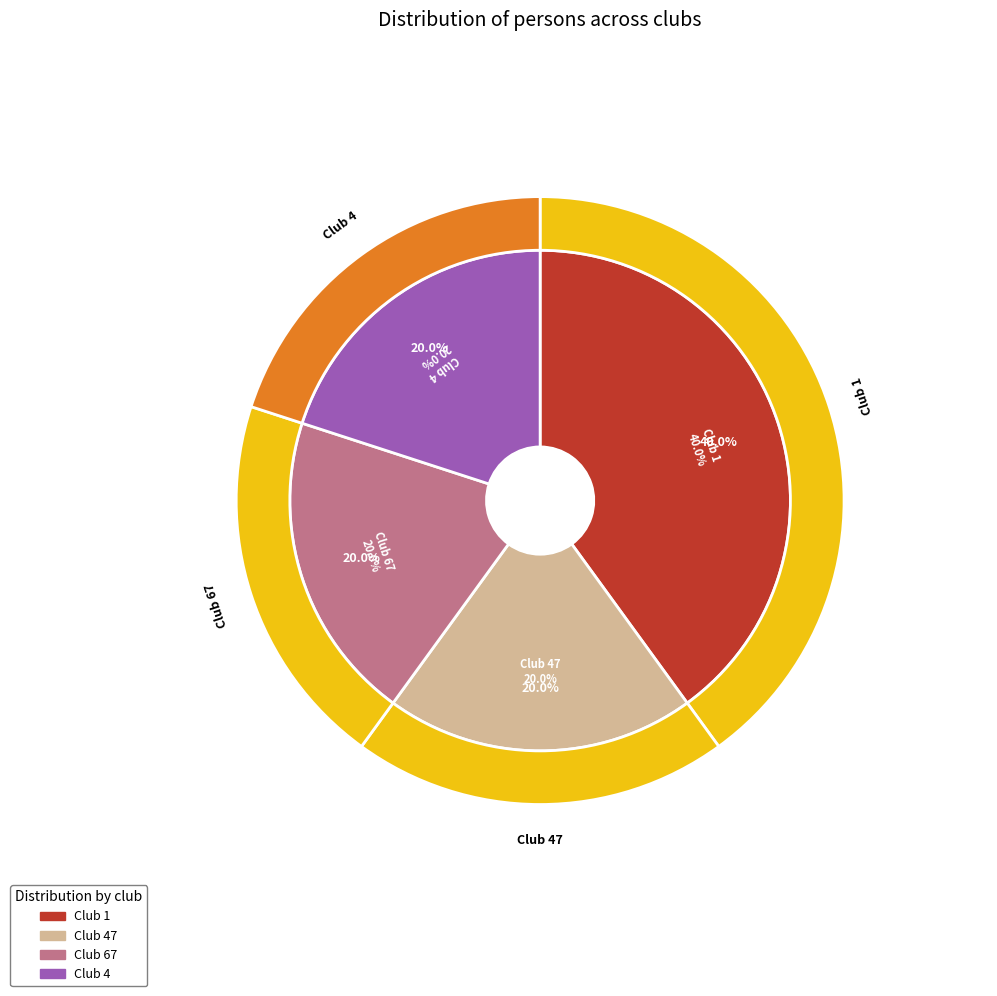

To the nearest percent, what is the difference between the largest and smallest slice percentages?

20%